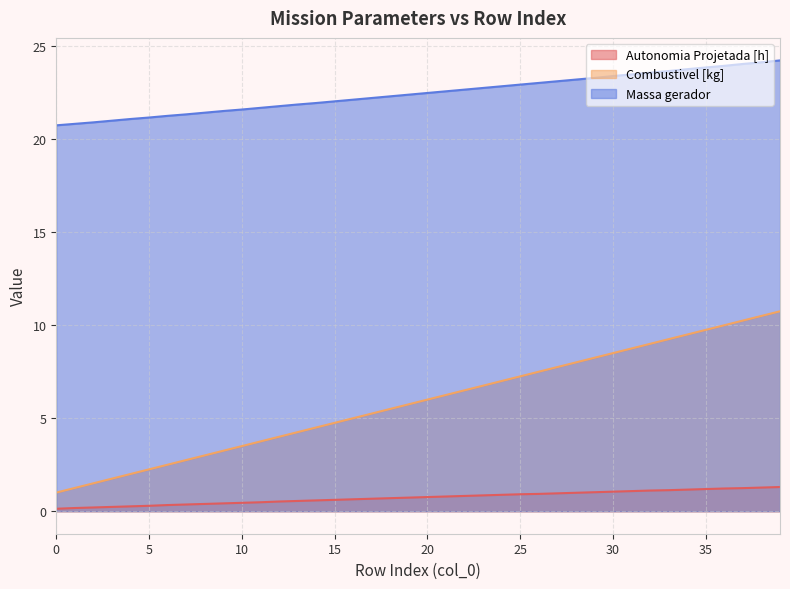

The value of Combustivel [kg] at 17 is 2.9. True or false?

False